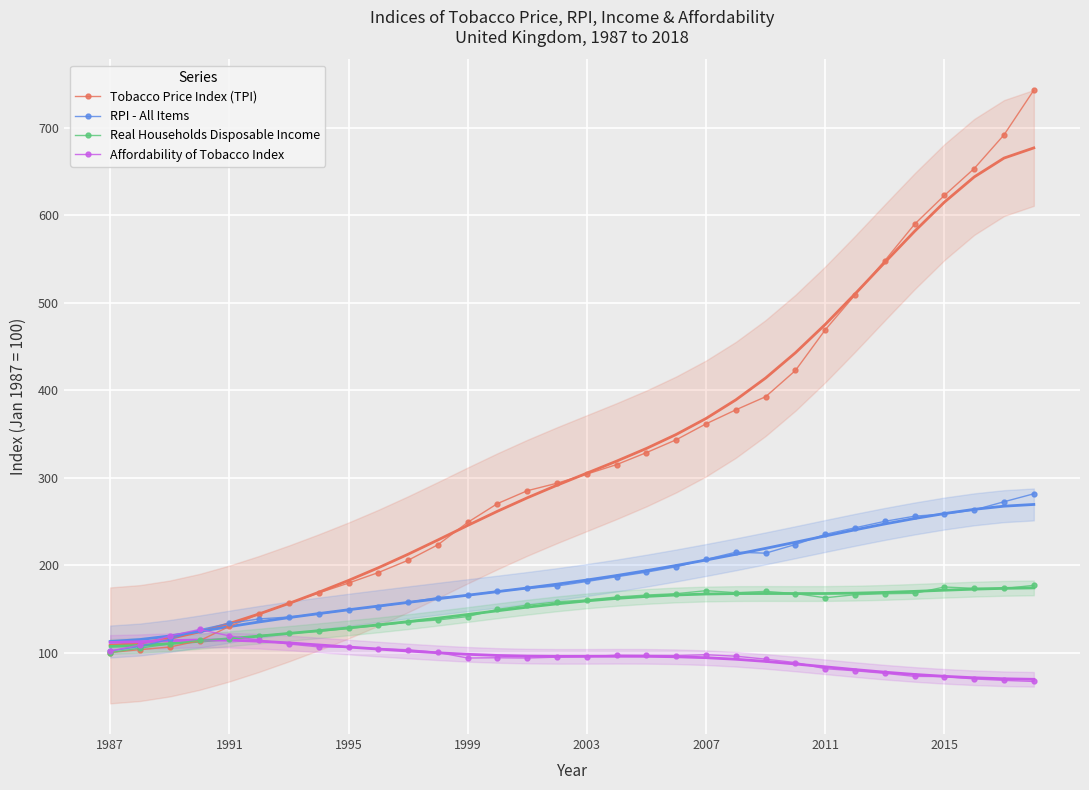

In Affordability of Tobacco Index, how many points are higher than both neighbors (excluding endpoints)?

4